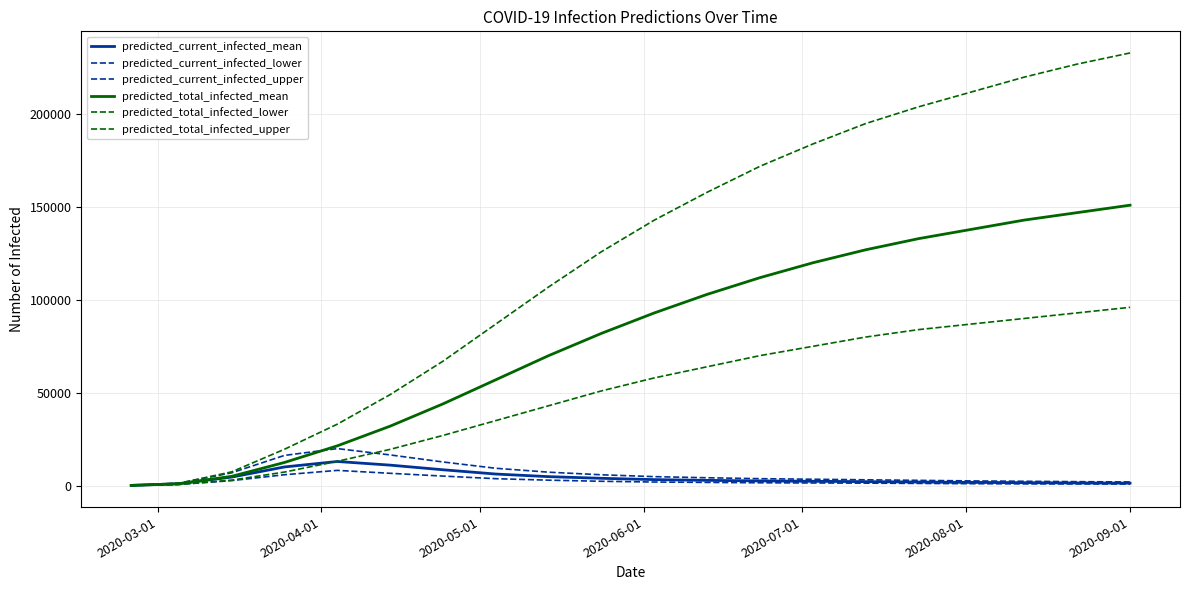

List the series in order of their peak value, lowest first.

predicted_current_infected_lower, predicted_current_infected_mean, predicted_current_infected_upper, predicted_total_infected_lower, predicted_total_infected_mean, predicted_total_infected_upper